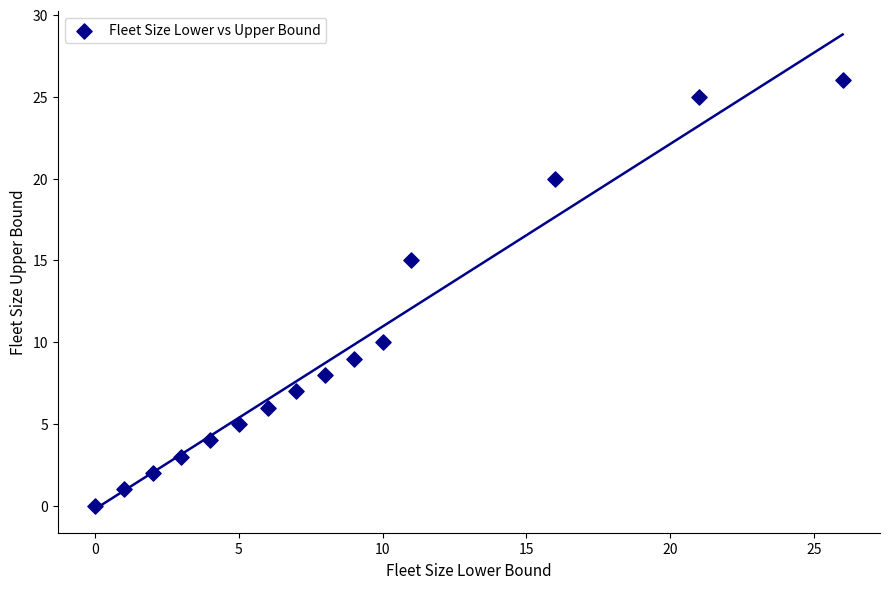

What Y value in the scatter plot is closest to 13?

15